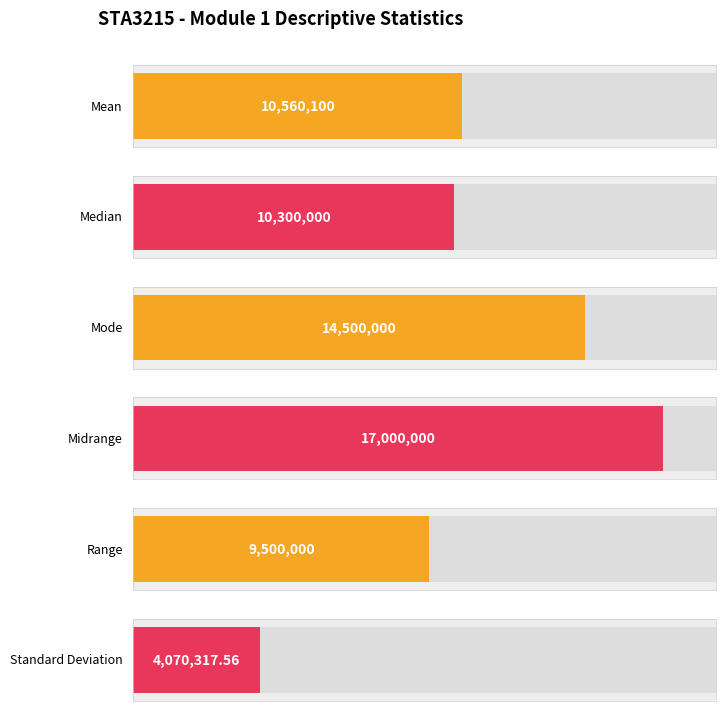

Reading right to left, transcribe all the data shown in this chart.

4070317.6	9500000.0	17000000.0	14500000.0	10300000.0	10560100.0